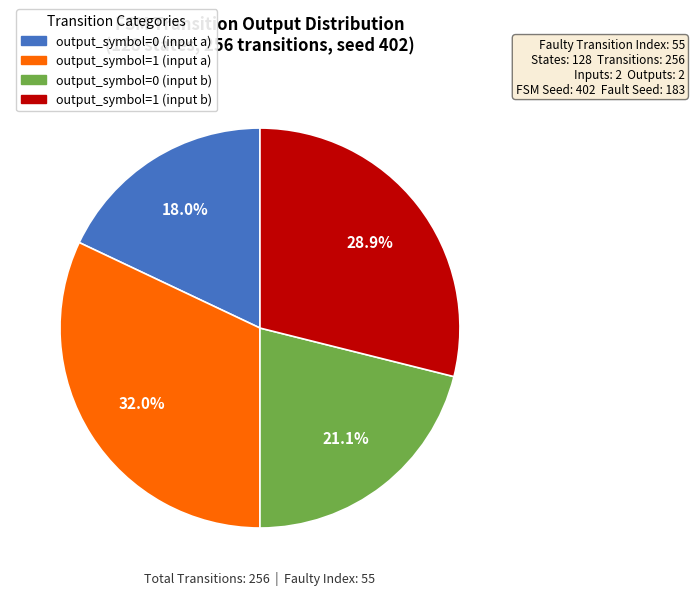

To the nearest percent, what portion does output_symbol=1 (input a) represent?

32%